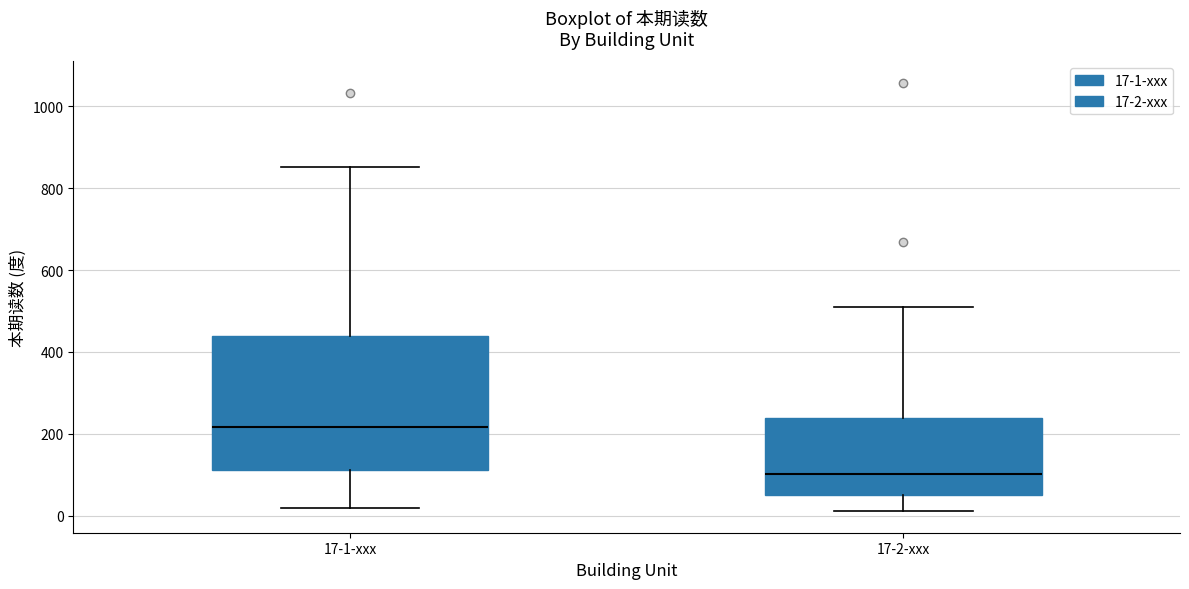

Reading left to right, read every box against the y-axis: the position of its median line, the range the box covers, and the ends of its whiskers. The values are not printed on the chart, so give them approximately, as read against the axis.

17-1-xxx: median 220, box 120 to 440, whiskers 20 to 860
17-2-xxx: median 100, box 60 to 240, whiskers 20 to 520